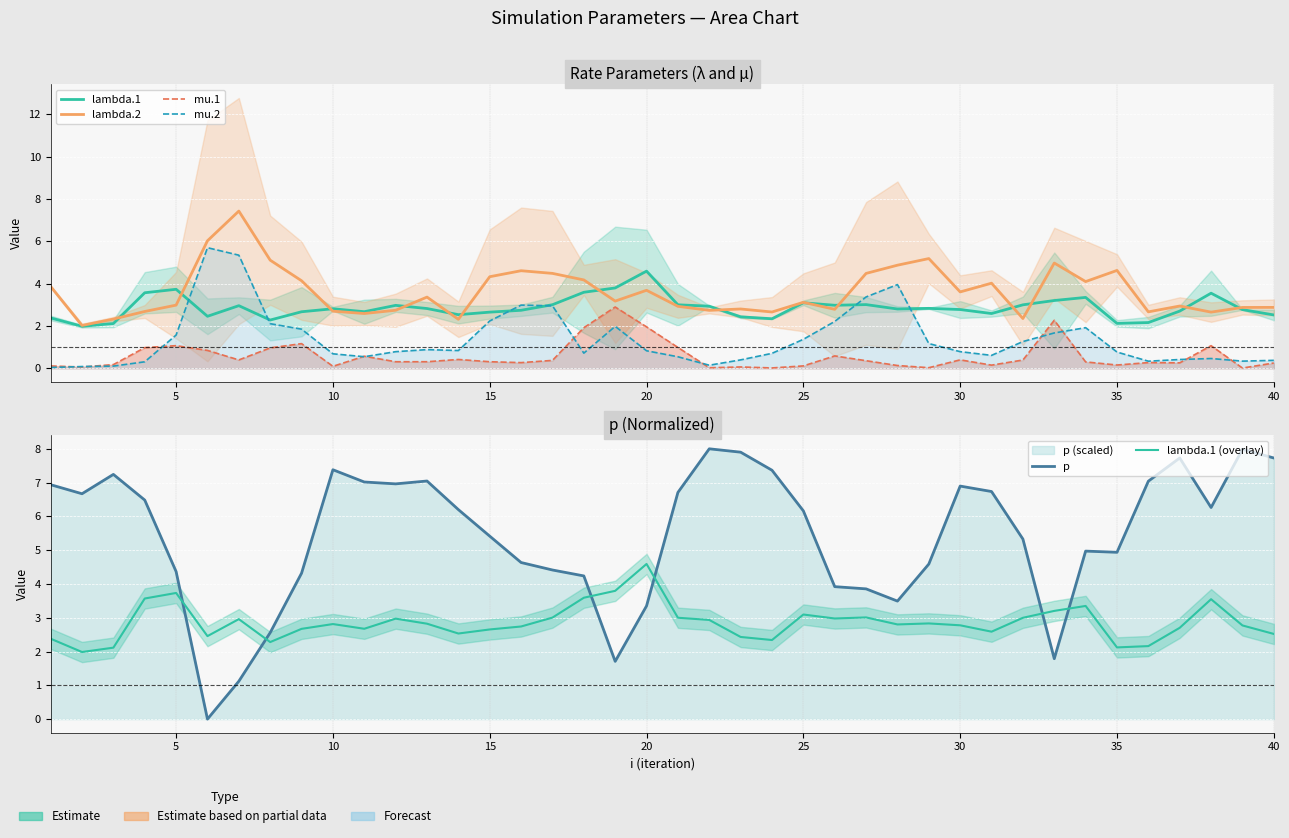

Reading left to right, what are all the values shown in this chart?

lambda.1: 2.4	2.0	2.1	3.6	3.7	2.5	3.0	2.3	2.7	2.8	2.7	3.0	2.8	2.5	2.7	2.7	3.0	3.6	3.8	4.6	3.0	2.9	2.4	2.3	3.1	3.0	3.0	2.8	2.8	2.8	2.6	3.0	3.2	3.3	2.1	2.2	2.7	3.5	2.8	2.5
lambda.2: 3.9	2.0	2.3	2.7	3.0	6.0	7.4	5.1	4.1	2.7	2.6	2.7	3.4	2.3	4.3	4.6	4.5	4.2	3.2	3.7	2.9	2.7	2.8	2.7	3.1	2.8	4.5	4.9	5.2	3.6	4.0	2.4	5.0	4.1	4.6	2.7	2.9	2.7	2.9	2.9
mu.1: 0.1	0.1	0.2	1.0	1.1	0.8	0.4	1.0	1.2	0.1	0.6	0.3	0.3	0.4	0.3	0.3	0.4	1.9	2.9	2.0	1.0	0.0	0.1	0.0	0.1	0.6	0.4	0.1	0.0	0.4	0.1	0.4	2.3	0.3	0.2	0.3	0.3	1.1	0.0	0.3
mu.2: 0.0	0.1	0.1	0.3	1.6	5.7	5.3	2.1	1.8	0.7	0.5	0.8	0.9	0.8	2.2	3.0	3.0	0.7	2.0	0.8	0.5	0.1	0.4	0.7	1.4	2.2	3.4	4.0	1.2	0.8	0.6	1.3	1.7	1.9	0.8	0.3	0.4	0.5	0.3	0.4
p: 6.9	6.7	7.2	6.5	4.4	0.0	1.1	2.6	4.3	7.4	7.0	7.0	7.0	6.2	5.4	4.6	4.4	4.2	1.7	3.4	6.7	8.0	7.9	7.4	6.2	3.9	3.9	3.5	4.6	6.9	6.7	5.3	1.8	5.0	4.9	7.0	7.7	6.3	8.0	7.7
lambda.1 (overlay): 2.4	2.0	2.1	3.6	3.7	2.5	3.0	2.3	2.7	2.8	2.7	3.0	2.8	2.5	2.7	2.7	3.0	3.6	3.8	4.6	3.0	2.9	2.4	2.3	3.1	3.0	3.0	2.8	2.8	2.8	2.6	3.0	3.2	3.3	2.1	2.2	2.7	3.5	2.8	2.5